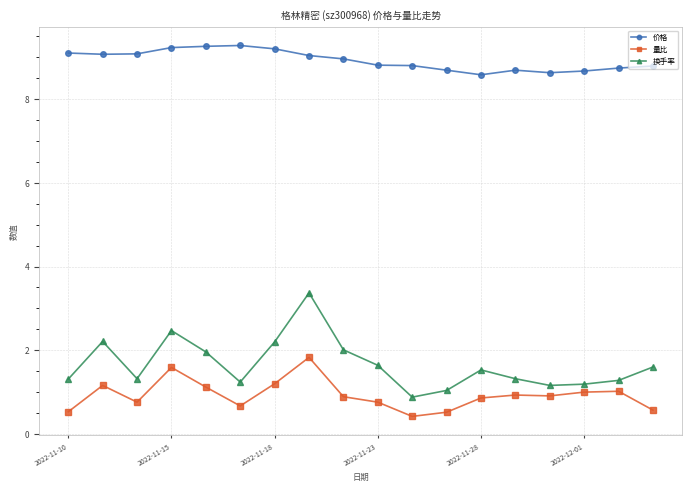

Rank the series by their maximum value, from highest to lowest.

价格, 换手率, 量比